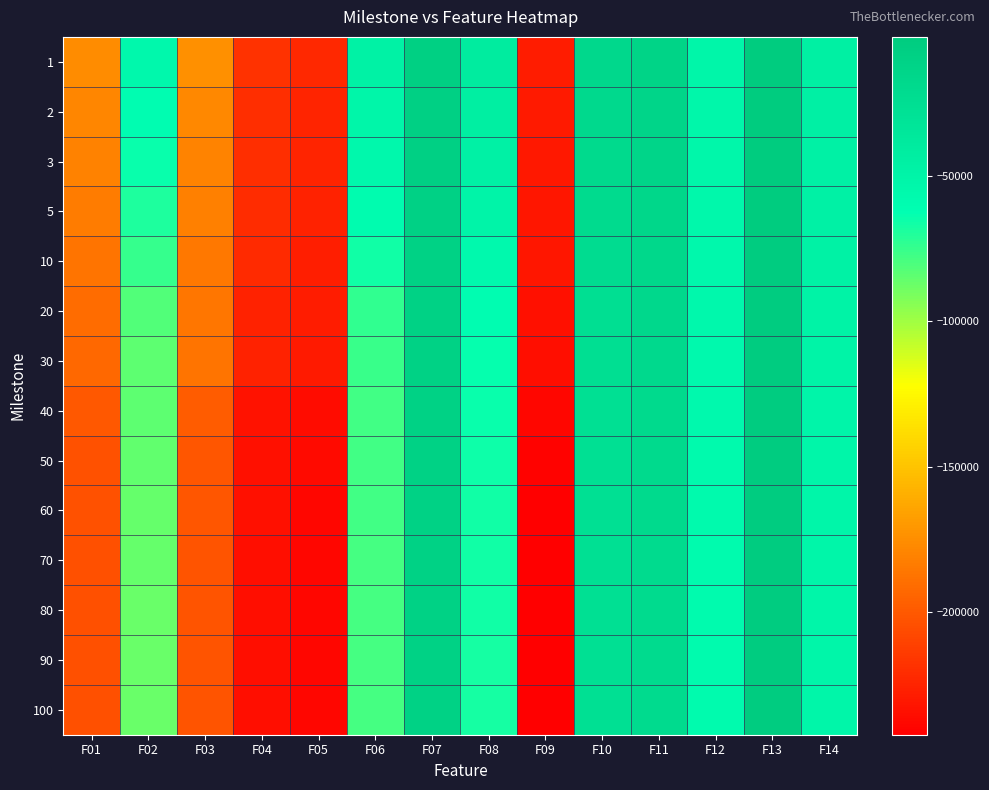

Reading right to left, list all the values displayed in this chart.

1: F14=-45200.5	F13=-2334.8	F12=-52750.0	F11=-12311.9	F10=-17364.6	F09=-228340.0	F08=-40134.7	F07=-7305.8	F06=-47473.0	F05=-223030.0	F04=-218526.0	F03=-174467.0	F02=-54915.1	F01=-175763.0
2: F14=-46056.3	F13=-2671.0	F12=-53252.1	F11=-13836.0	F10=-18874.2	F09=-229800.0	F08=-43814.2	F07=-8326.7	F06=-52857.5	F05=-224552.0	F04=-219697.0	F03=-177573.0	F02=-60578.6	F01=-178478.0
3: F14=-46712.1	F13=-2912.4	F12=-53559.5	F11=-14486.1	F10=-19476.2	F09=-230335.0	F08=-46569.4	F07=-8840.9	F06=-55597.1	F05=-225046.0	F04=-219882.0	F03=-179797.0	F02=-64571.5	F01=-180661.0
5: F14=-47195.7	F13=-3258.1	F12=-54143.4	F11=-15636.2	F10=-20524.0	F09=-230744.0	F08=-50416.7	F07=-9644.0	F06=-59412.6	F05=-225864.0	F04=-220778.0	F03=-181949.0	F02=-68799.9	F01=-183604.0
10: F14=-48202.0	F13=-3553.2	F12=-55015.0	F11=-16935.5	F10=-22176.5	F09=-231506.0	F08=-56298.2	F07=-10083.3	F06=-66351.2	F05=-227395.0	F04=-222120.0	F03=-184925.0	F02=-75126.1	F01=-187155.0
20: F14=-48738.3	F13=-3627.9	F12=-55325.5	F11=-18137.9	F10=-25153.1	F09=-234436.0	F08=-61208.6	F07=-10159.4	F06=-73567.8	F05=-228795.0	F04=-225657.0	F03=-186403.0	F02=-81578.7	F01=-190942.0
30: F14=-49295.9	F13=-3692.7	F12=-55845.2	F11=-18713.4	F10=-25723.5	F09=-234718.0	F08=-63343.6	F07=-10177.4	F06=-75803.5	F05=-229450.0	F04=-225944.0	F03=-187226.0	F02=-83798.6	F01=-192825.0
40: F14=-51744.9	F13=-3834.1	F12=-56510.4	F11=-19812.3	F10=-25958.0	F09=-239123.0	F08=-64710.9	F07=-10423.2	F06=-77252.1	F05=-235665.0	F04=-233046.0	F03=-198410.0	F02=-84529.1	F01=-200595.0
50: F14=-52338.6	F13=-3842.2	F12=-56917.8	F11=-20064.6	F10=-26048.0	F09=-240534.0	F08=-65226.9	F07=-10459.3	F06=-77826.3	F05=-236989.0	F04=-233793.0	F03=-201509.0	F02=-85350.9	F01=-202968.0
60: F14=-52463.5	F13=-3844.5	F12=-57331.8	F11=-20105.0	F10=-26084.0	F09=-241261.0	F08=-66224.7	F07=-10591.4	F06=-78006.1	F05=-238376.0	F04=-234255.0	F03=-201606.0	F02=-86171.3	F01=-203499.0
70: F14=-52534.5	F13=-3844.5	F12=-57631.8	F11=-20182.6	F10=-26107.5	F09=-241802.0	F08=-66475.2	F07=-10592.5	F06=-78224.4	F05=-238742.0	F04=-234528.0	F03=-201882.0	F02=-86567.7	F01=-203922.0
80: F14=-52534.5	F13=-3840.7	F12=-57774.8	F11=-20182.6	F10=-26107.5	F09=-241888.0	F08=-66913.3	F07=-10611.2	F06=-78445.8	F05=-238742.0	F04=-234528.0	F03=-201880.0	F02=-86840.9	F01=-203917.0
90: F14=-52534.5	F13=-3841.0	F12=-58096.7	F11=-20195.7	F10=-26107.5	F09=-241977.0	F08=-67007.1	F07=-10611.8	F06=-78698.4	F05=-238931.0	F04=-234528.0	F03=-202056.0	F02=-86893.8	F01=-203922.0
100: F14=-52534.5	F13=-3841.1	F12=-58108.8	F11=-20195.7	F10=-26107.5	F09=-241977.0	F08=-67007.1	F07=-10611.2	F06=-78698.4	F05=-238931.0	F04=-234528.0	F03=-202056.0	F02=-86893.8	F01=-203917.0